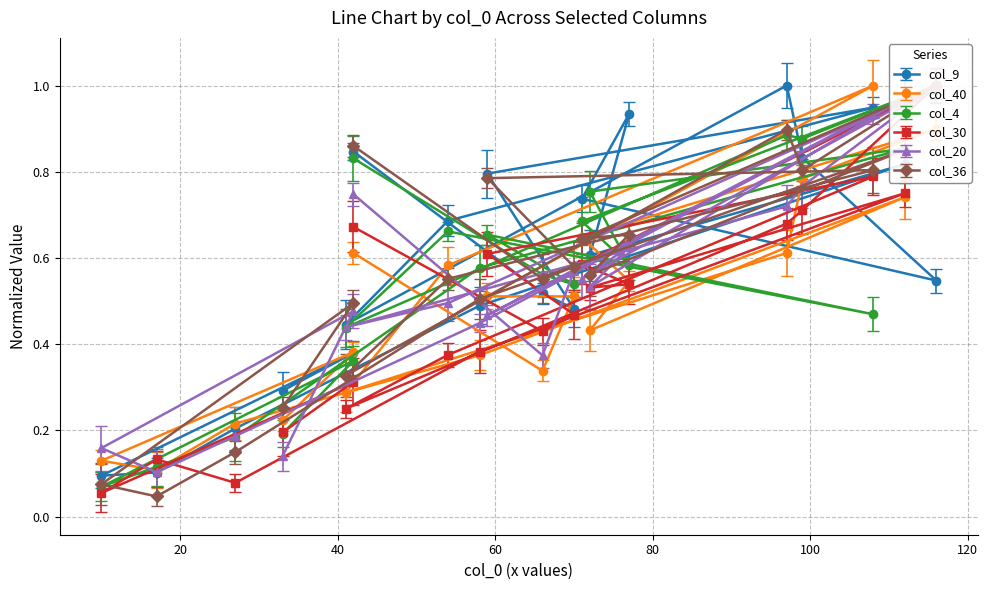

What is the sum of all col_9 values?

11.8